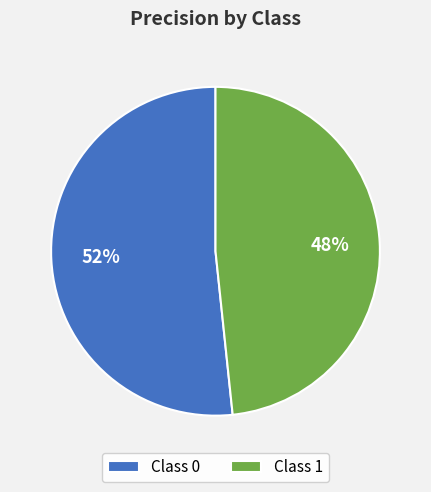

To the nearest percent, what percentage of the pie is Class 0?

52%